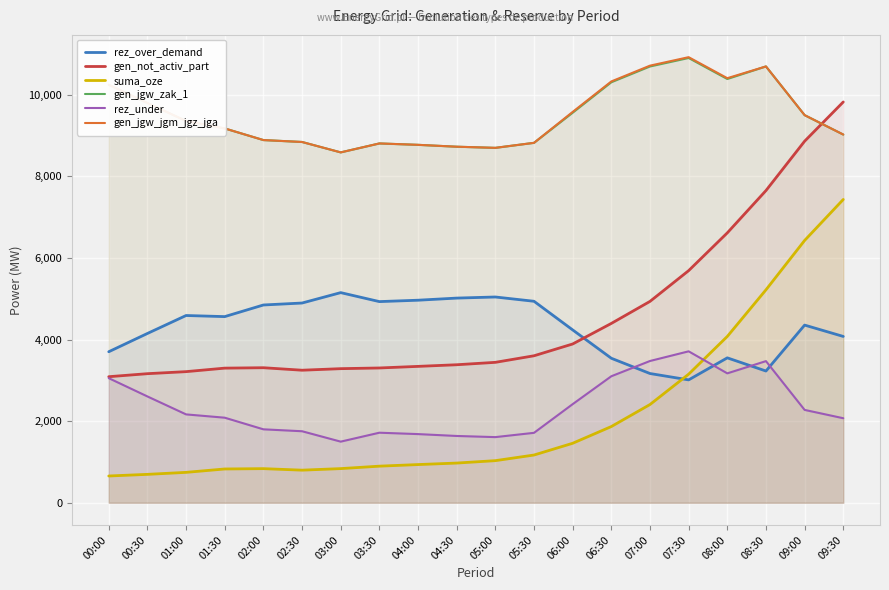

At which category does gen_not_activ_part reach its first local valley?

02:30